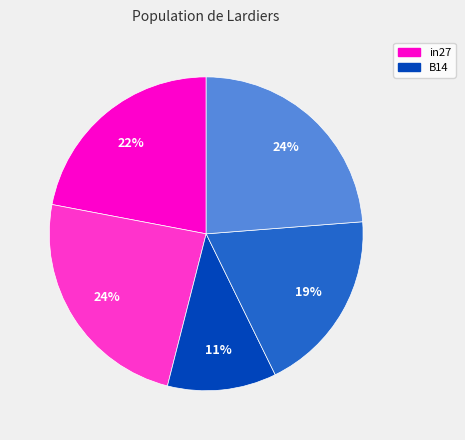

To the nearest percent, what is the average slice percentage?

20%